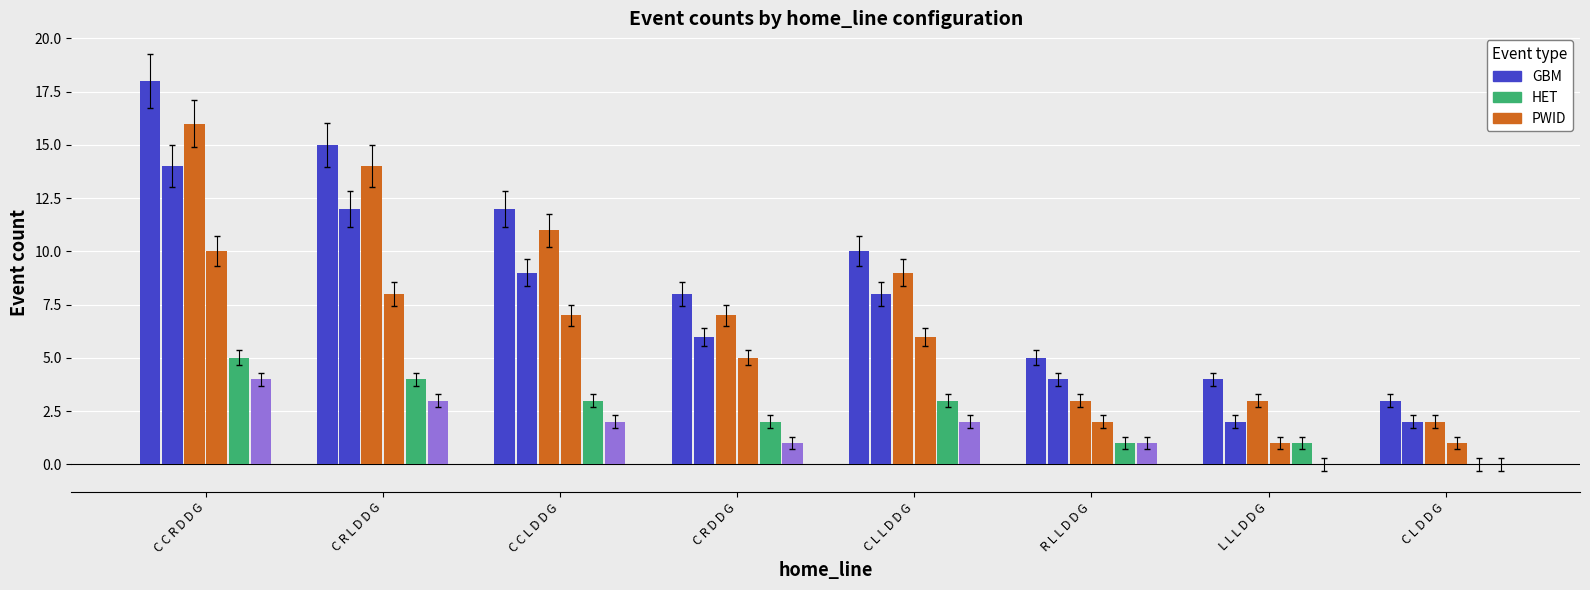

Reading left to right, transcribe all the data shown in this chart.

SHOT: C C R D D G=18	C R L D D G=15	C C L D D G=12	C R D D G=8	C L L D D G=10	R L L D D G=5	L L L D D G=4	C L D D G=3
HIT: C C R D D G=14	C R L D D G=12	C C L D D G=9	C R D D G=6	C L L D D G=8	R L L D D G=4	L L L D D G=2	C L D D G=2
FAC: C C R D D G=16	C R L D D G=14	C C L D D G=11	C R D D G=7	C L L D D G=9	R L L D D G=3	L L L D D G=3	C L D D G=2
STOP: C C R D D G=10	C R L D D G=8	C C L D D G=7	C R D D G=5	C L L D D G=6	R L L D D G=2	L L L D D G=1	C L D D G=1
BLOCK: C C R D D G=5	C R L D D G=4	C C L D D G=3	C R D D G=2	C L L D D G=3	R L L D D G=1	L L L D D G=1	C L D D G=0
GIVE: C C R D D G=4	C R L D D G=3	C C L D D G=2	C R D D G=1	C L L D D G=2	R L L D D G=1	L L L D D G=0	C L D D G=0